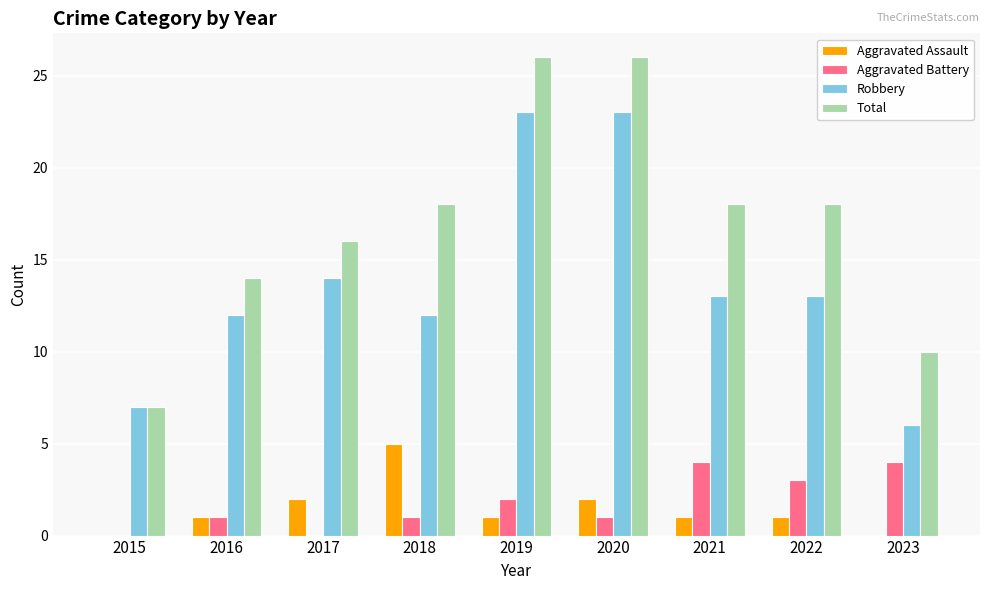

What is the difference between the Aggravated Assault values at 2019 and 2023?

1